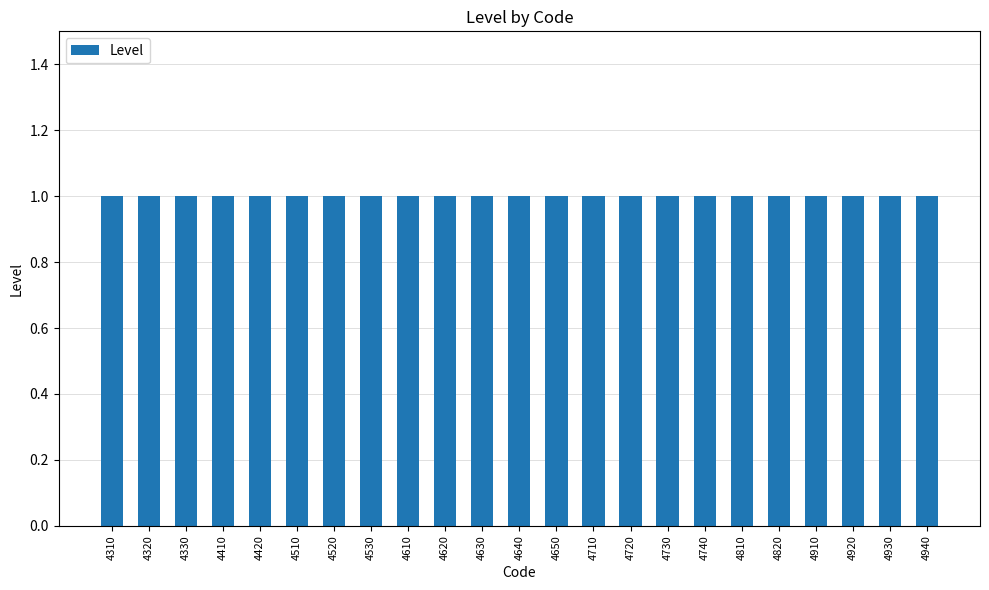

At which label does Code reach its peak?

4940